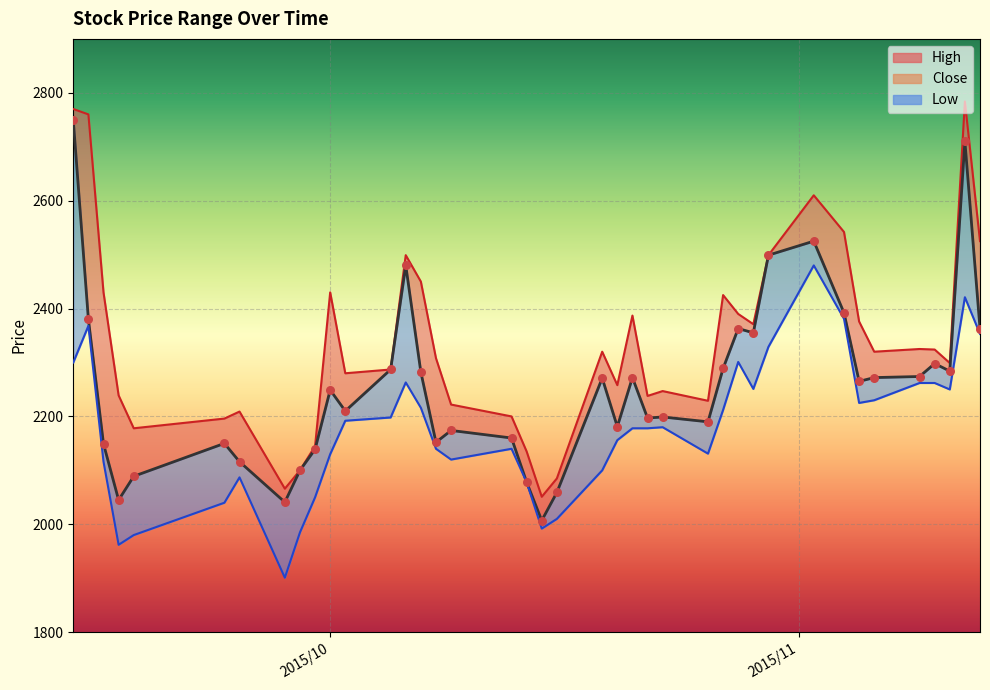

Which series contains the lowest Y value?

Low